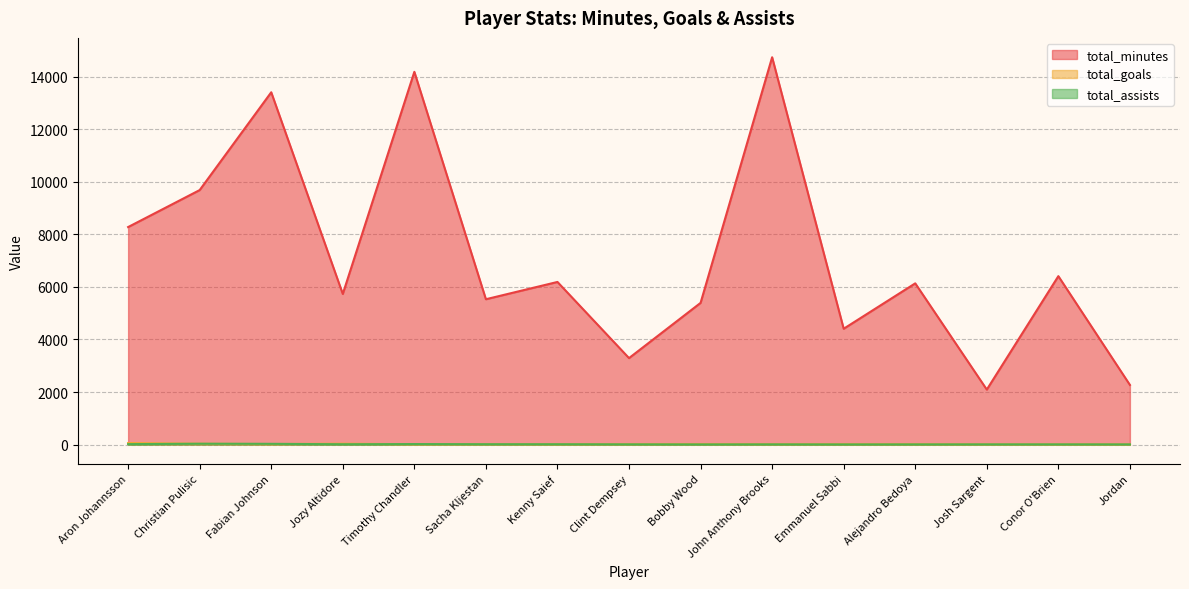

In total_assists, how many points are higher than both neighbors (excluding endpoints)?

3